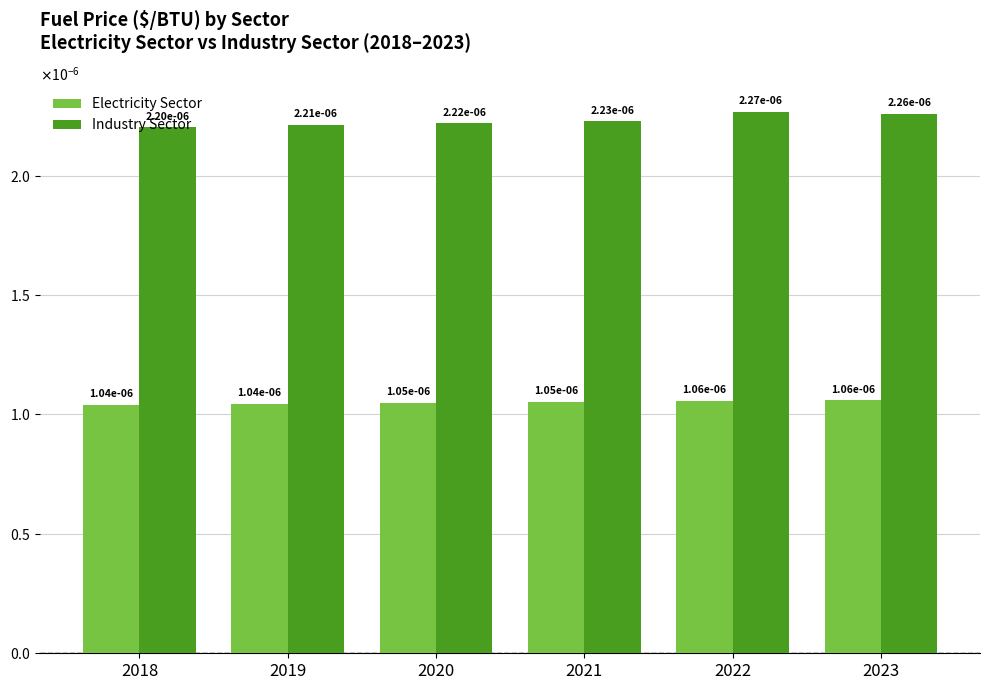

At which category is the sum across all series the highest?

2022